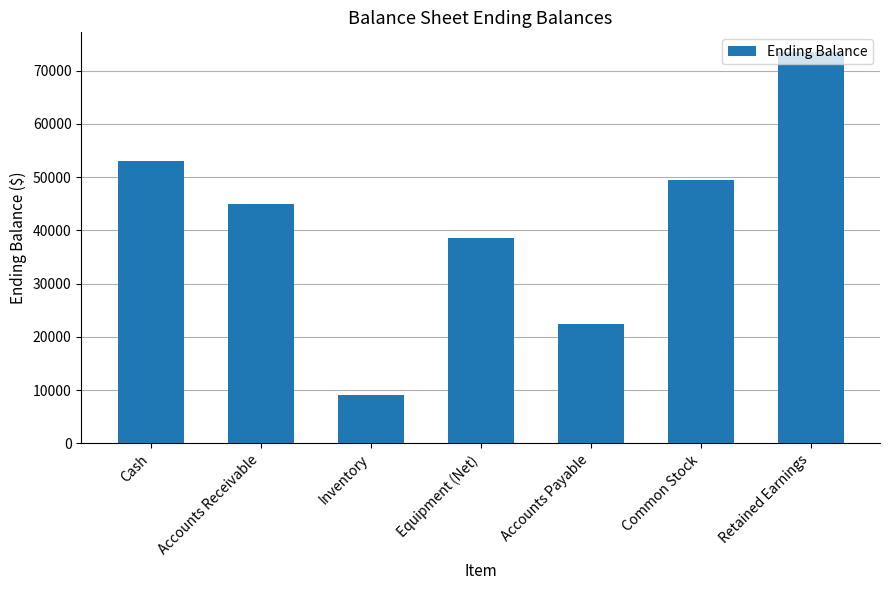

The value at Retained Earnings is 73500. True or false?

True